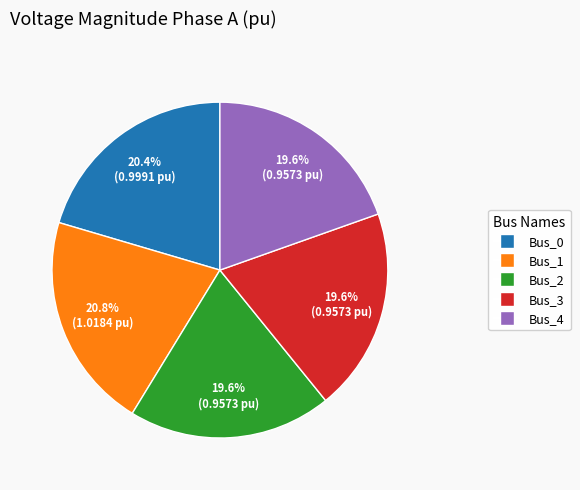

How many segments does this pie chart have?

5